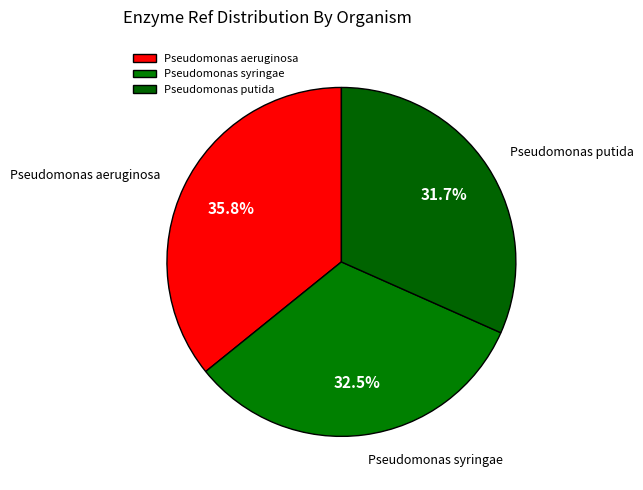

Which slice is the smallest?

Pseudomonas putida